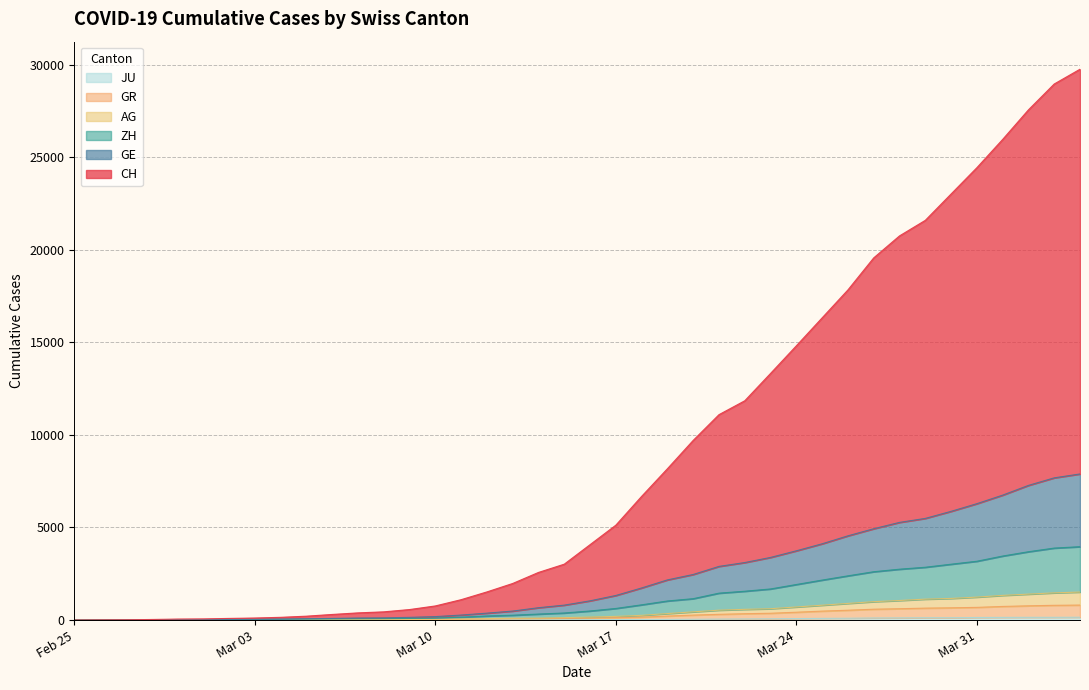

Rank the categories by GR value from highest to lowest.

2020-04-04, 2020-04-03, 2020-04-02, 2020-04-01, 2020-03-31, 2020-03-30, 2020-03-29, 2020-03-28, 2020-03-27, 2020-03-26, 2020-03-25, 2020-03-24, 2020-03-23, 2020-03-22, 2020-03-21, 2020-03-20, 2020-03-19, 2020-03-18, 2020-03-17, 2020-03-16, 2020-03-15, 2020-03-14, 2020-03-13, 2020-03-12, 2020-03-11, 2020-03-10, 2020-03-09, 2020-03-08, 2020-03-07, 2020-03-06, 2020-03-05, 2020-03-04, 2020-03-03, 2020-03-02, 2020-02-28, 2020-02-29, 2020-03-01, 2020-02-27, 2020-02-26, 2020-02-25